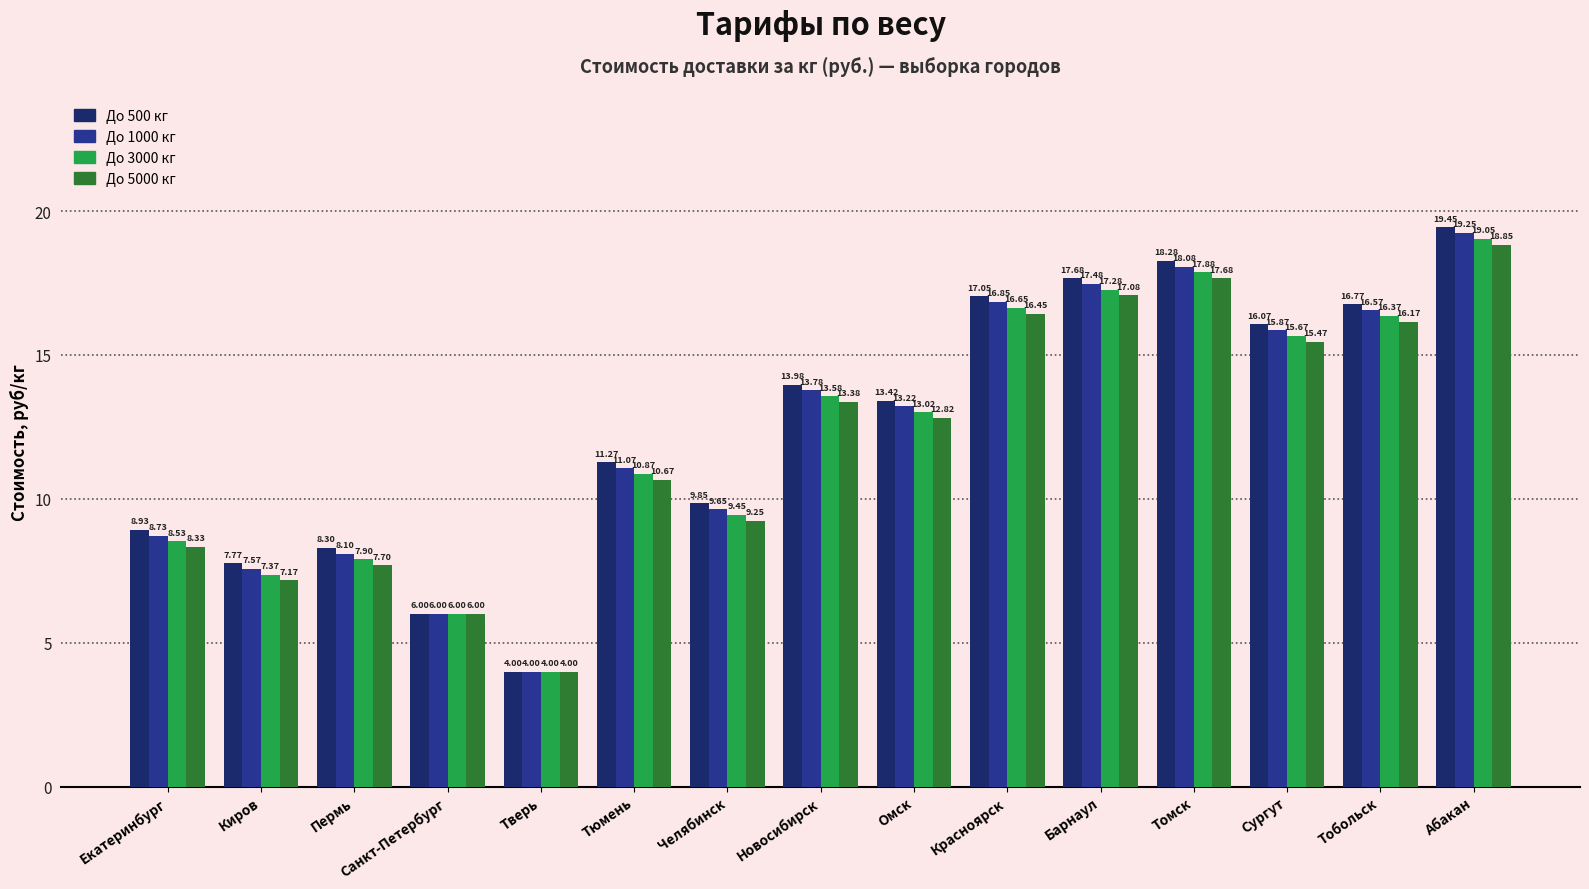

What is the difference between the second highest and minimum values in the До 5000 кг series?

13.7